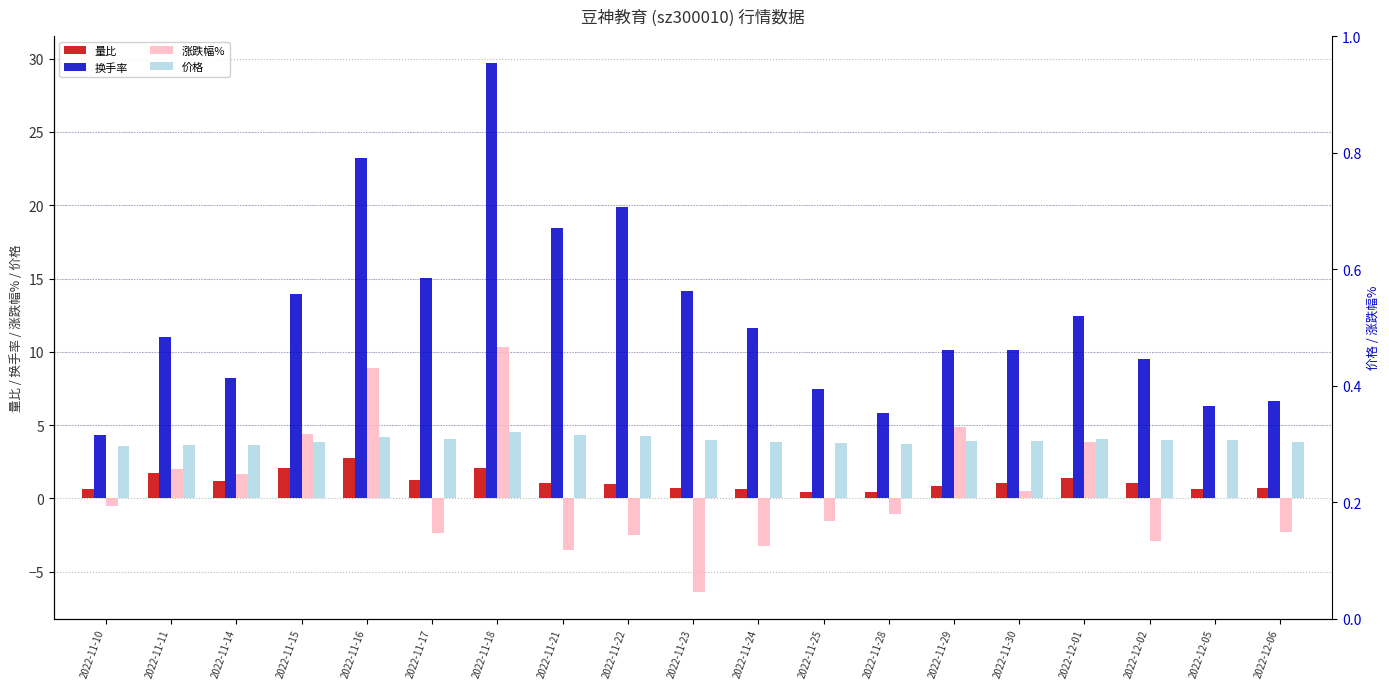

Which has a higher value, 2022-11-25 or 2022-12-01?

2022-12-01